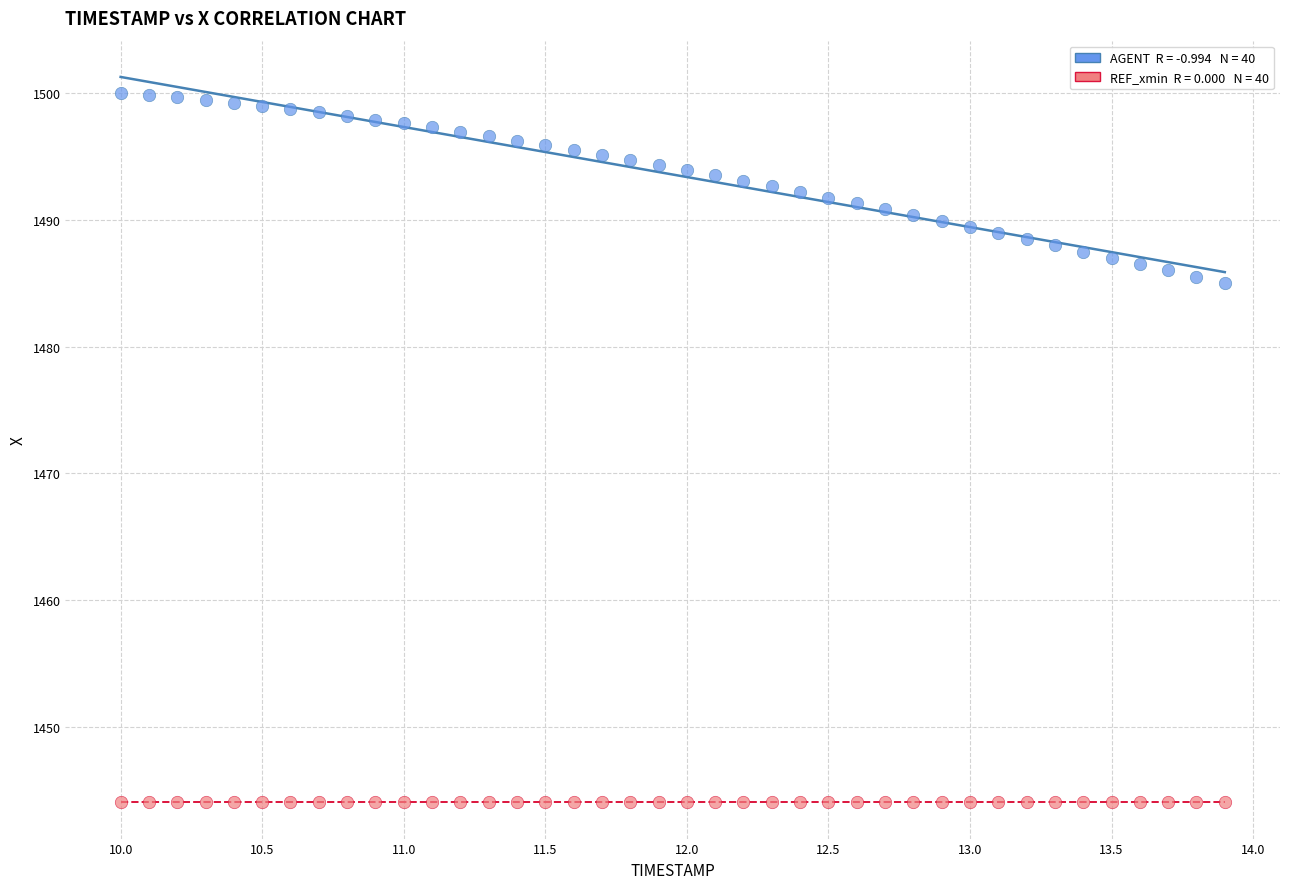

Count the number of points in this scatter plot.

80